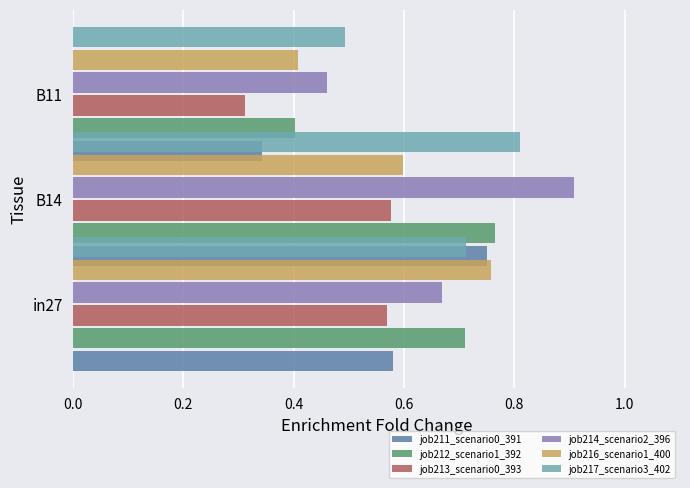

Between 0.0 and 0.2, which series saw the biggest shift?

job214_scenario2_396